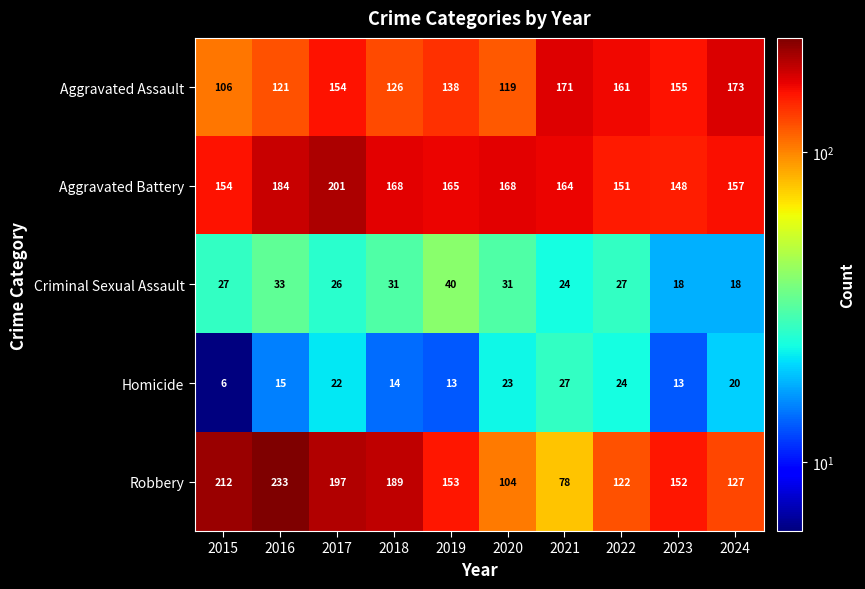

How many data points in Robbery are less than 153?

5